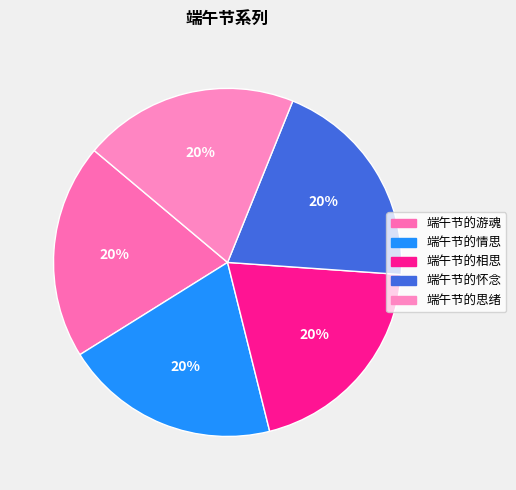

Count the number of slices in the pie.

5